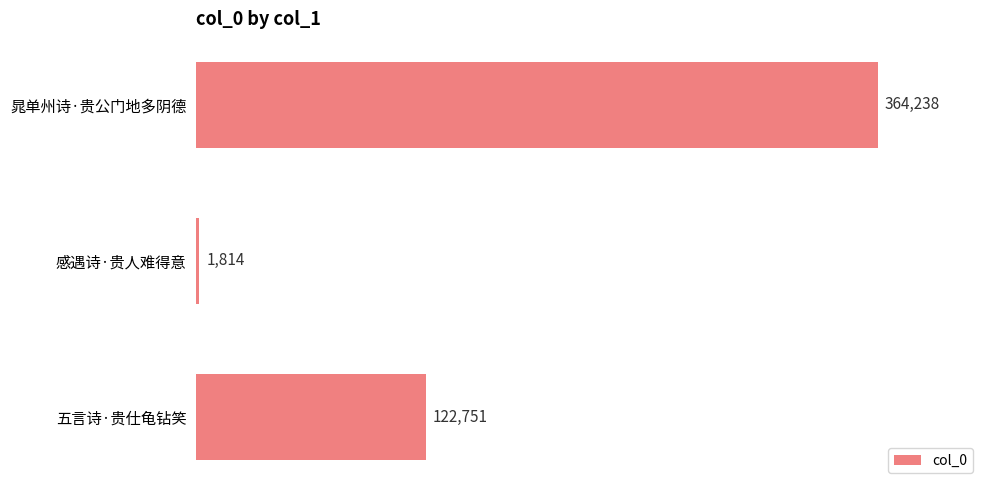

The chart shows a value of 73986 at 五言诗·贵仕龟钻笑. True or false?

False